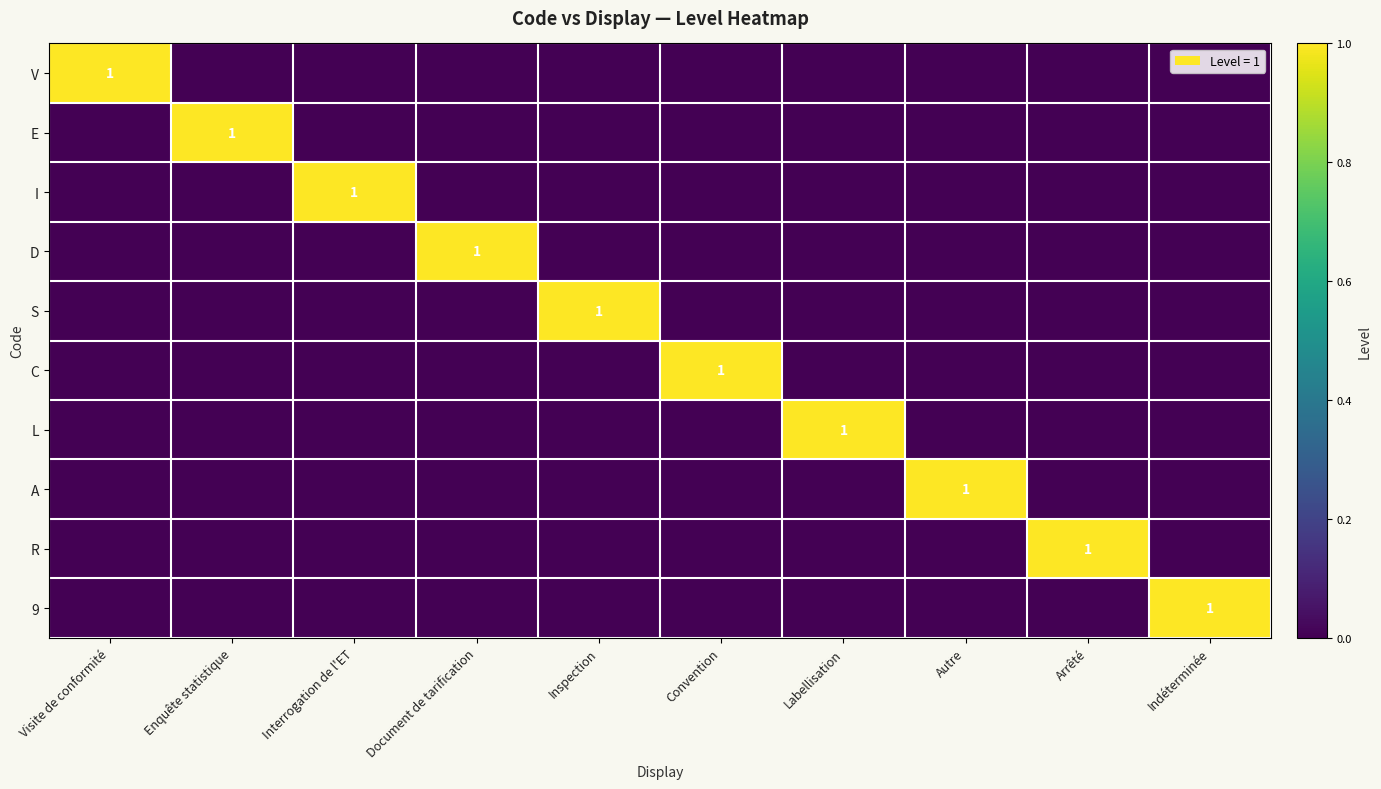

How many values in E are above zero?

1